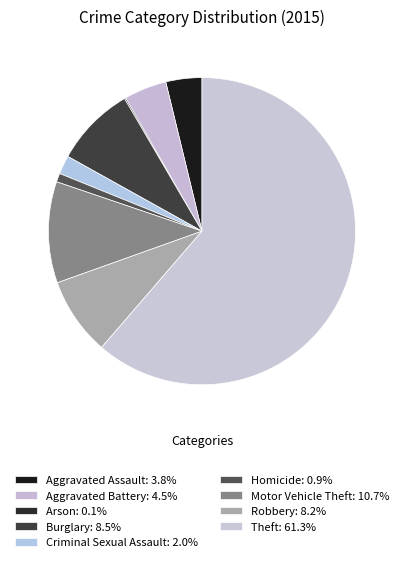

To the nearest percent, what percentage of the pie is Robbery?

8%